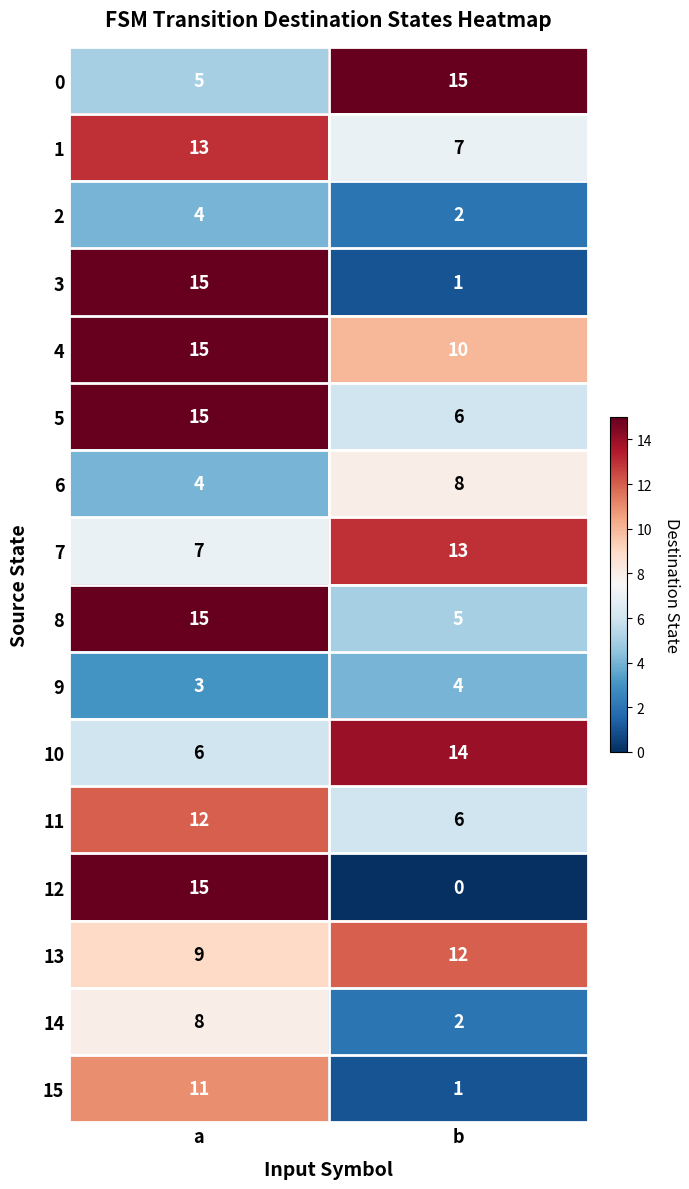

What is the sum of all 9 values?

7